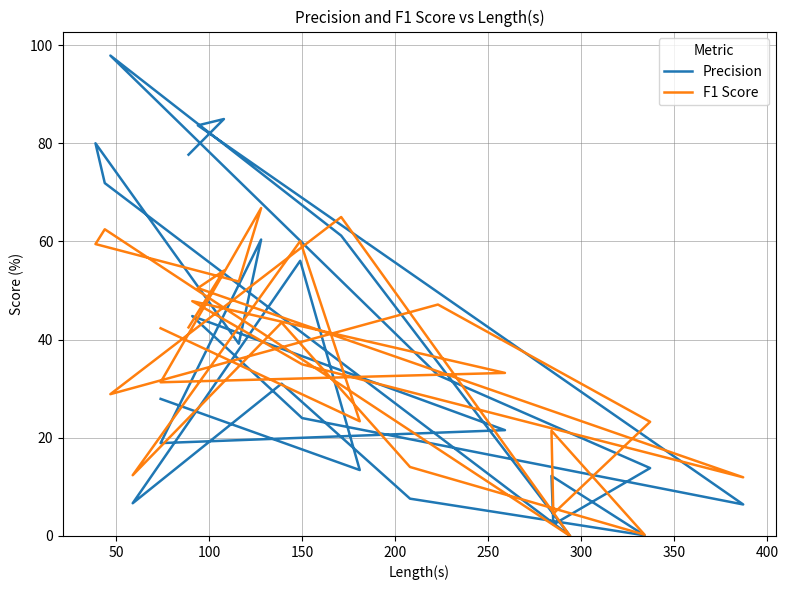

Does the chart display data point markers on the line(s)?

No